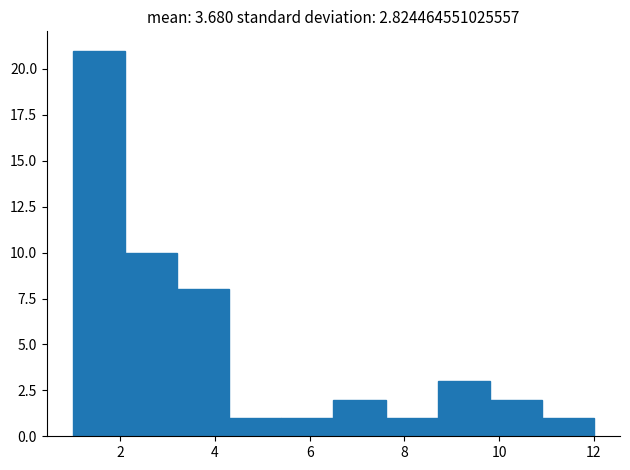

Over which range of the x-axis is the bar tallest?

1.0 to 2.1